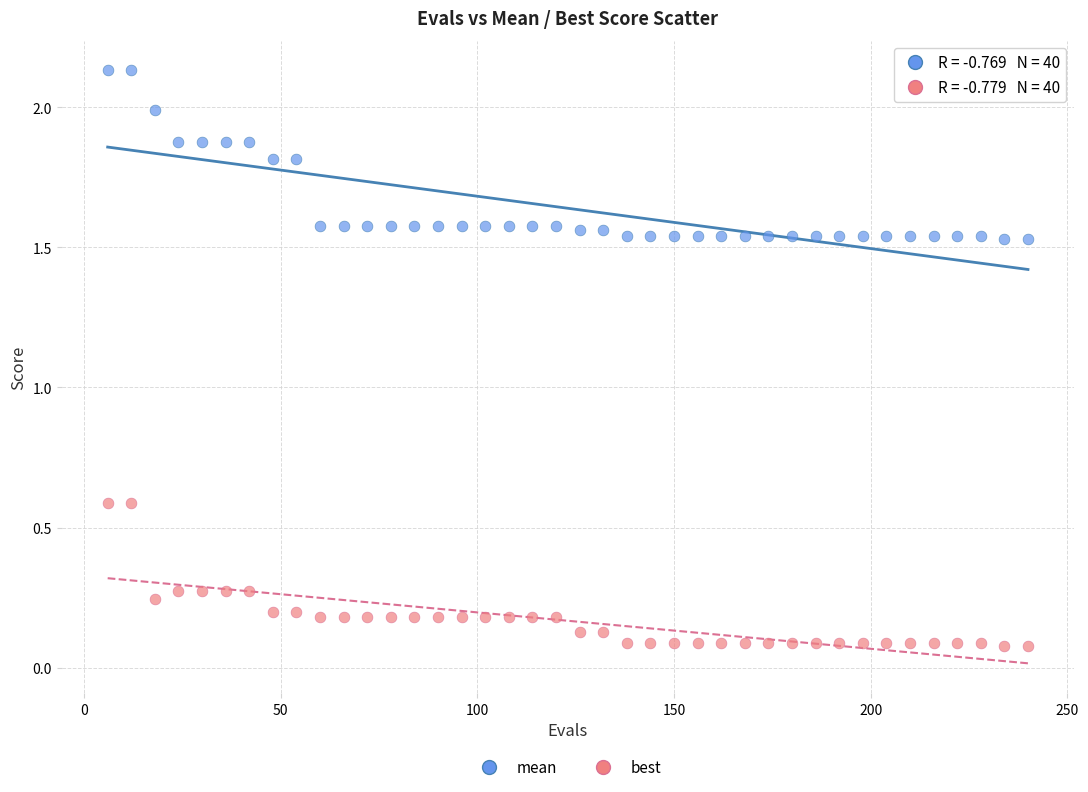

Across all data points, what is the range of X values (max minus min)?

234.0